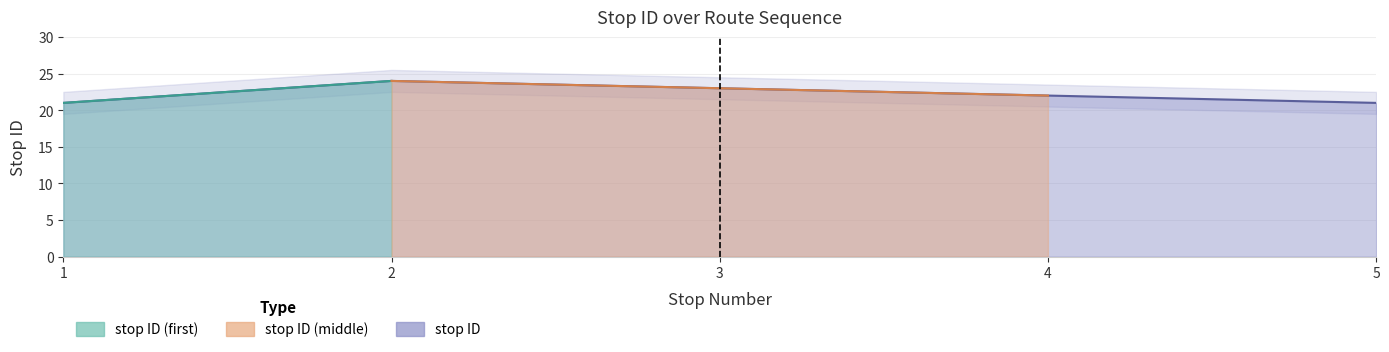

What is the sum of all values?

111